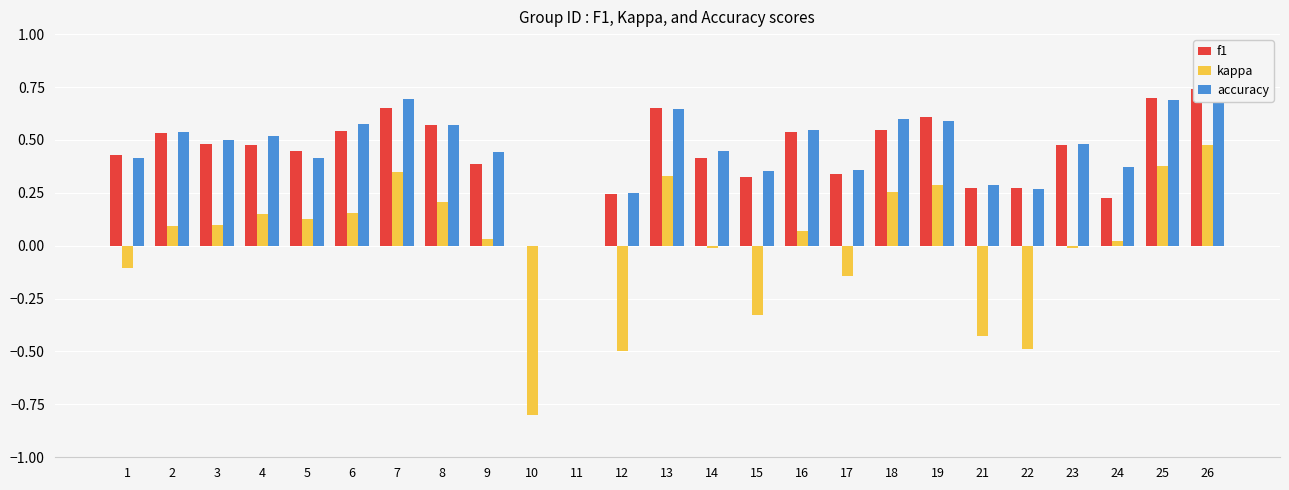

The value of kappa at 14 is -0.0. True or false?

False